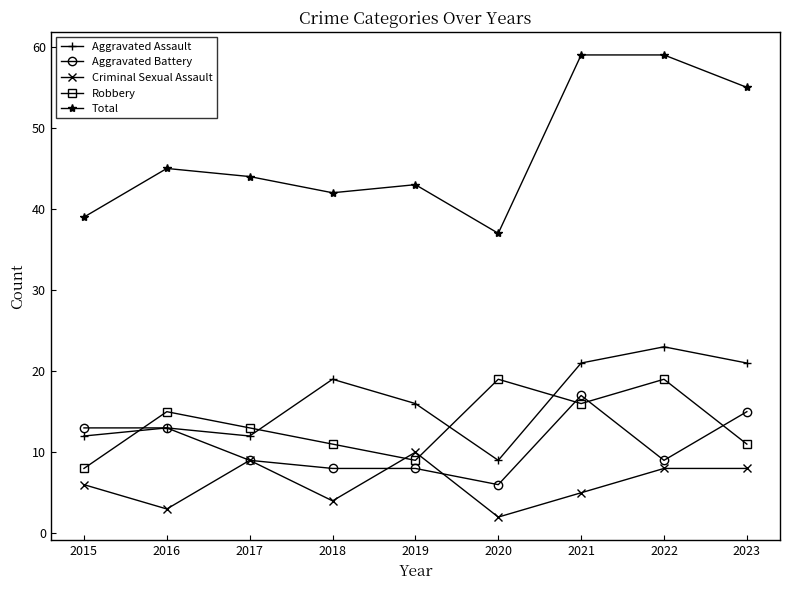

Rank the series by their maximum value, from highest to lowest.

Total, Aggravated Assault, Robbery, Aggravated Battery, Criminal Sexual Assault